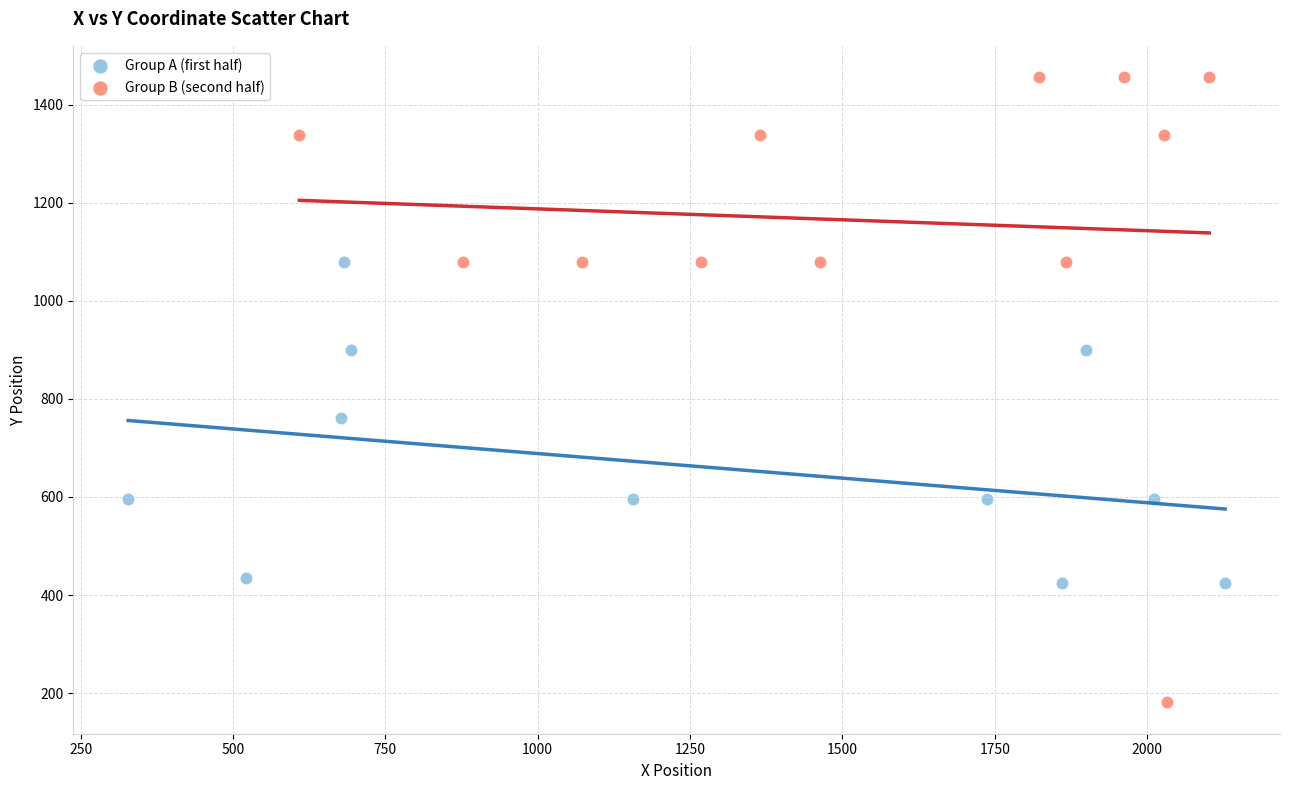

Which series has the largest Y range (max minus min)?

Group B (second half)